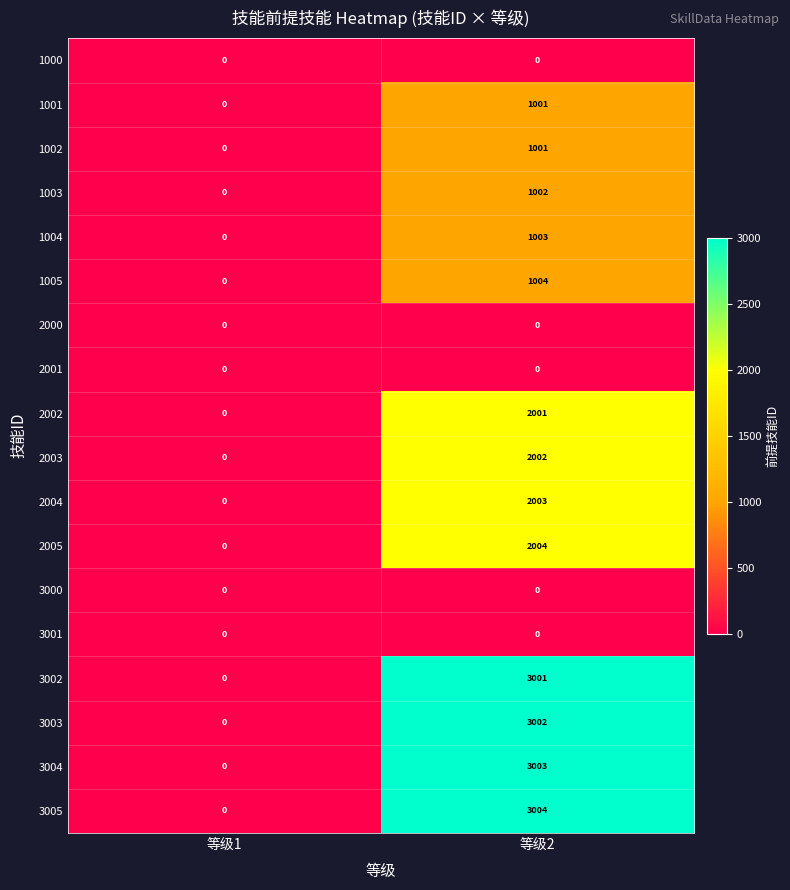

Which category has the highest value in the 1005 series?

等级2